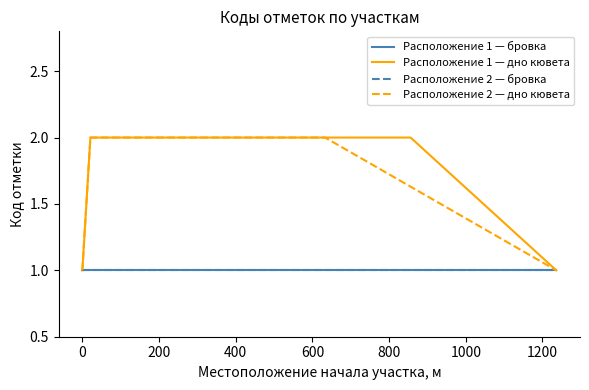

Which series has the widest spread of values?

Расположение 1 — дно кювета